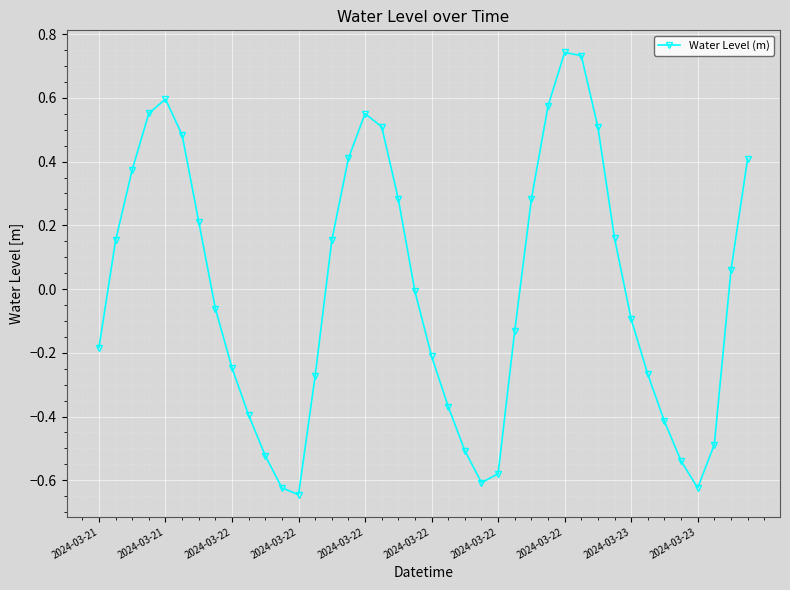

What is the difference between the second highest and second lowest values?

1.4